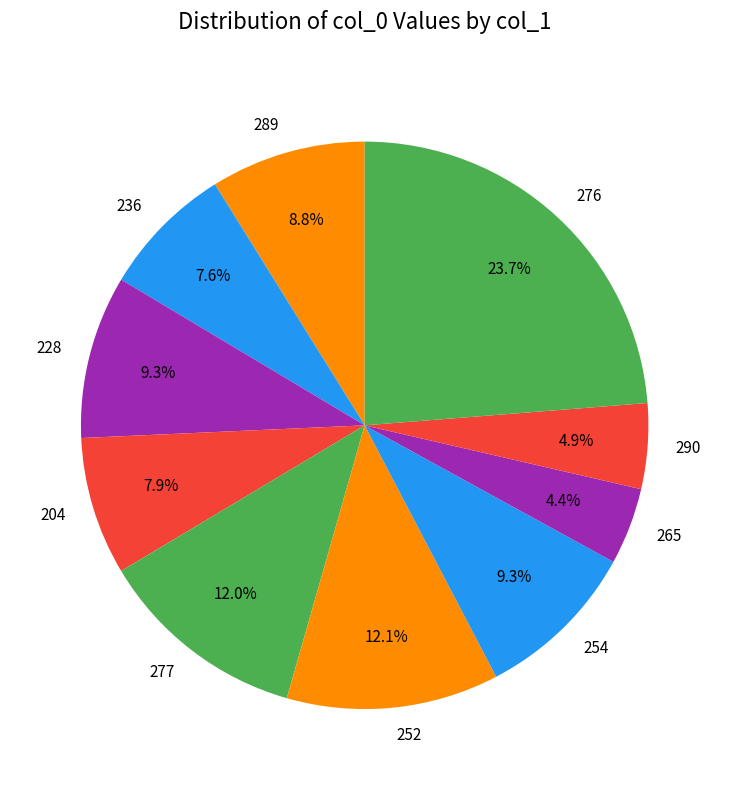

To the nearest percent, what is the difference between the largest and smallest slice percentages?

19%